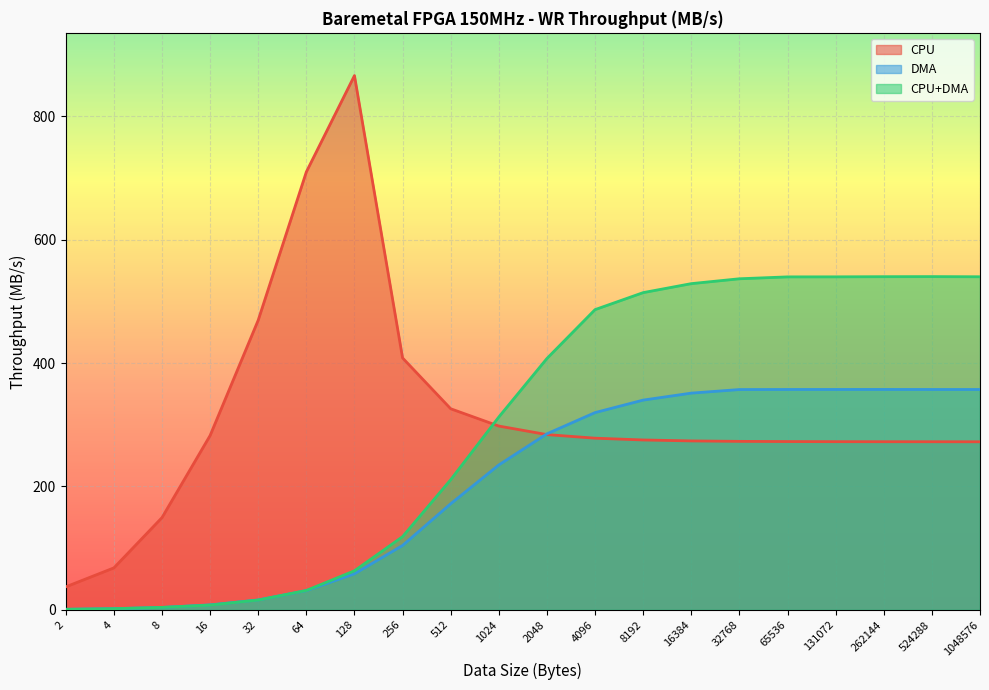

What are all the series names shown in the legend?

CPU, DMA, CPU+DMA